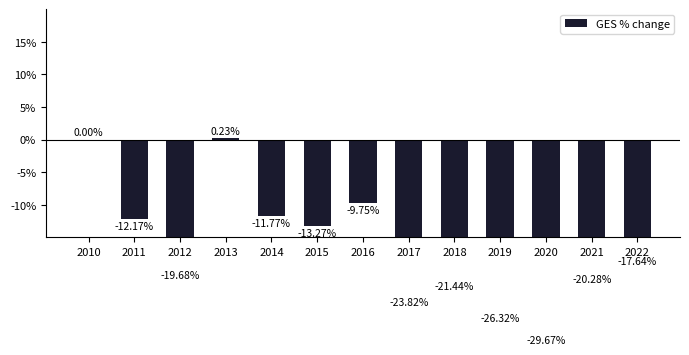

What is the difference between the maximum and minimum values?

29.9